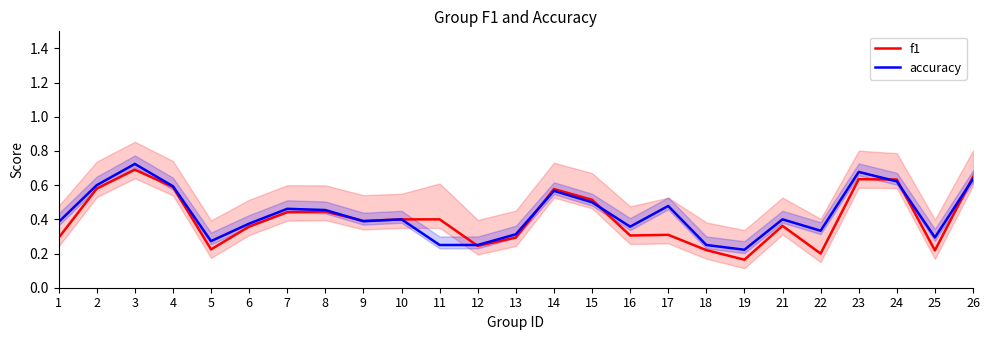

Where is the first local minimum for f1?

5